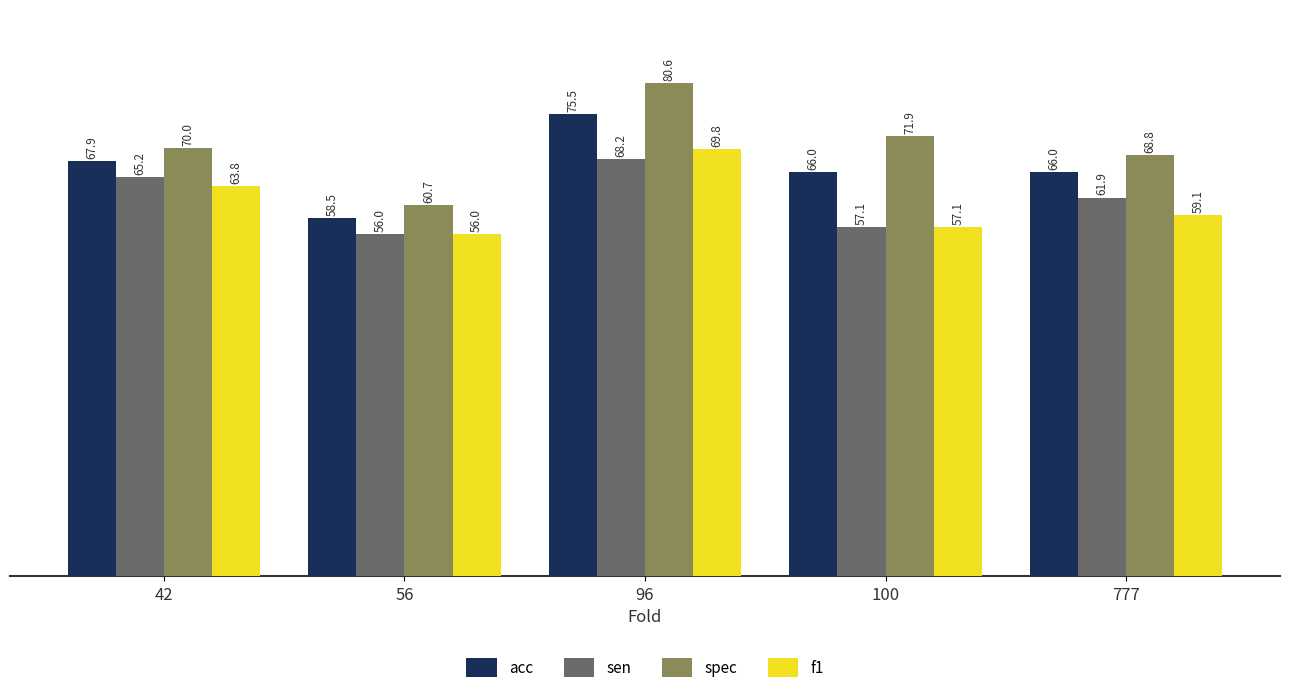

Which series has the largest total across all categories?

spec